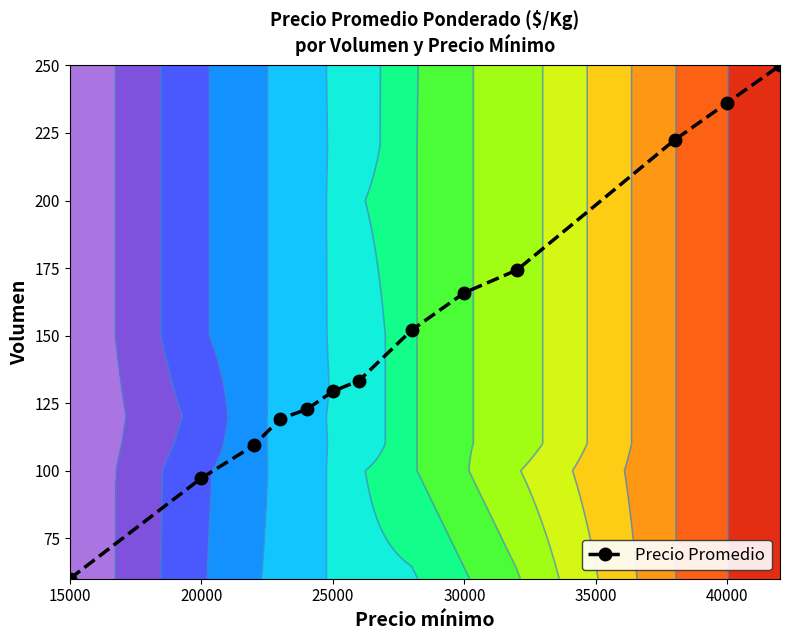

What is the highest value of the Precio Promedio series?

250.0